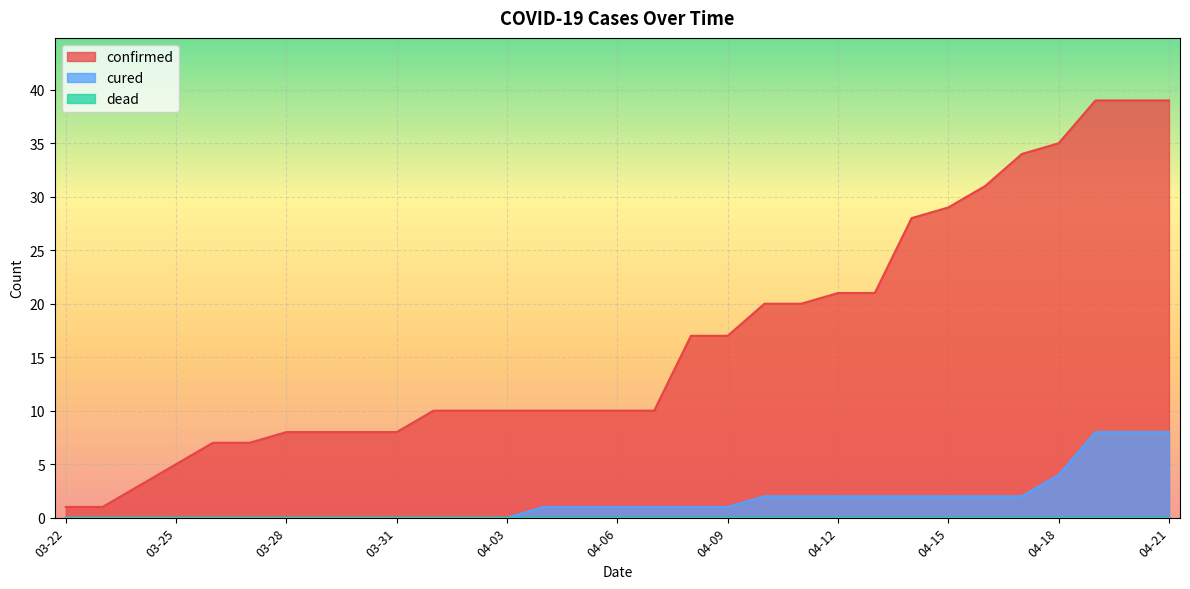

What is the label of the 10th point from the right?

04-12